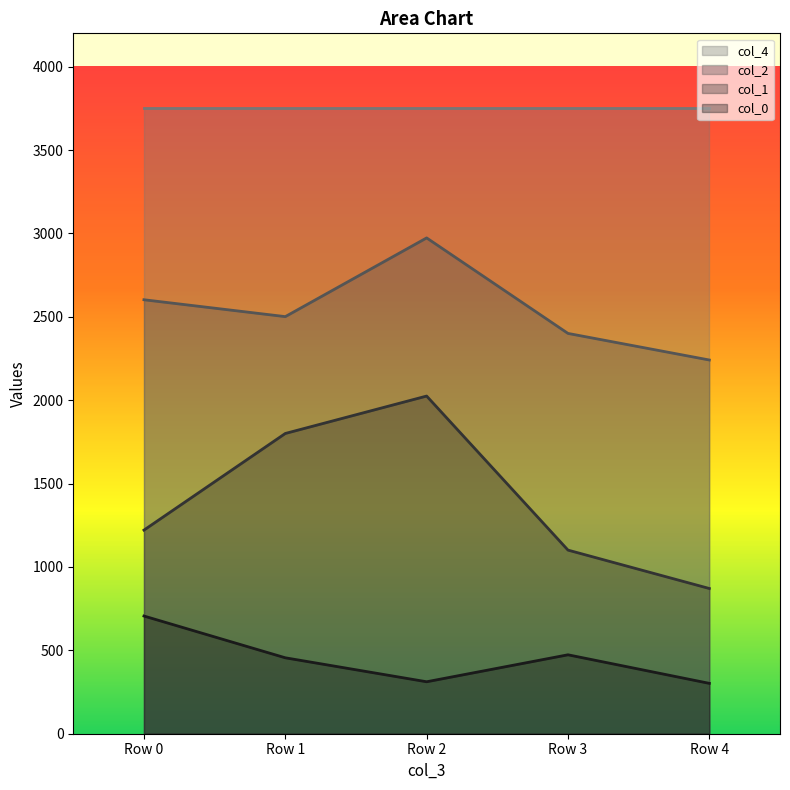

What is the value of the col_0 point at the 1st from the left?

705.8